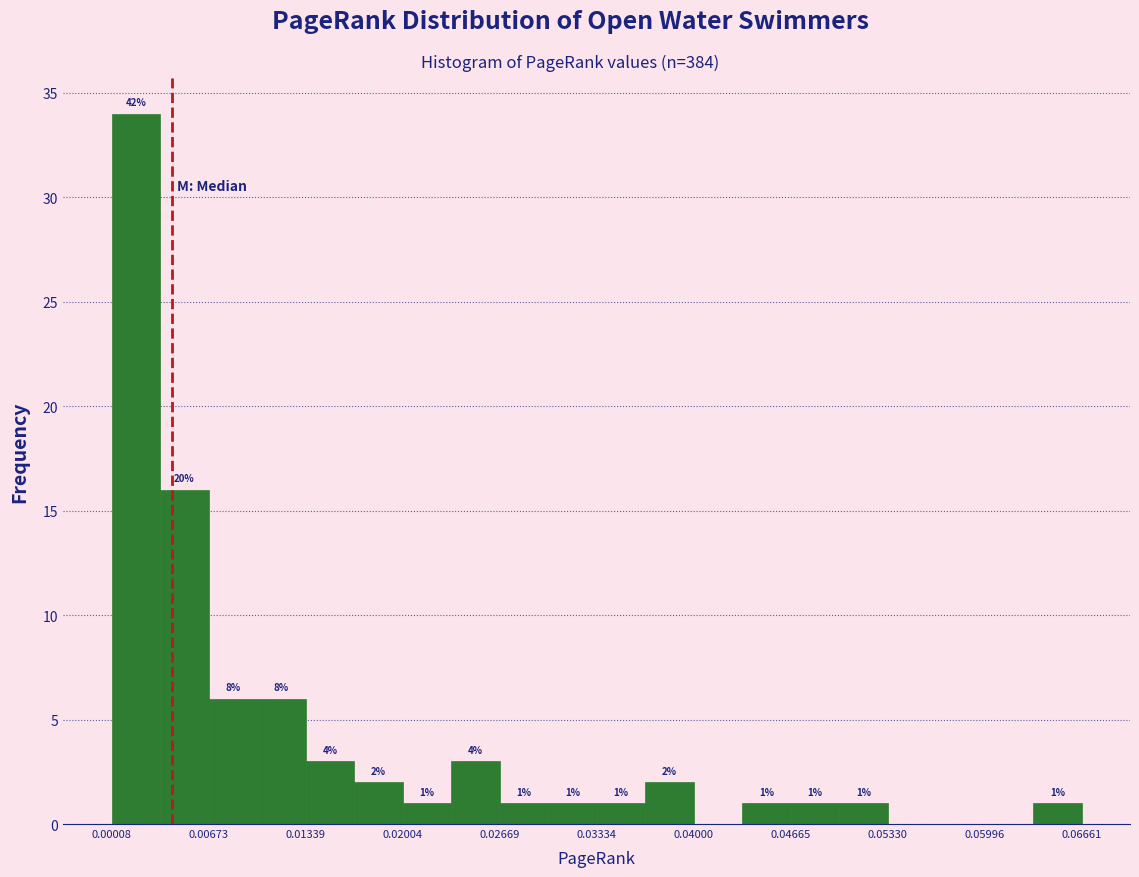

Around what value on the x-axis is the tallest bar? Give the approximate position of its centre, as read against the axis.

0.002